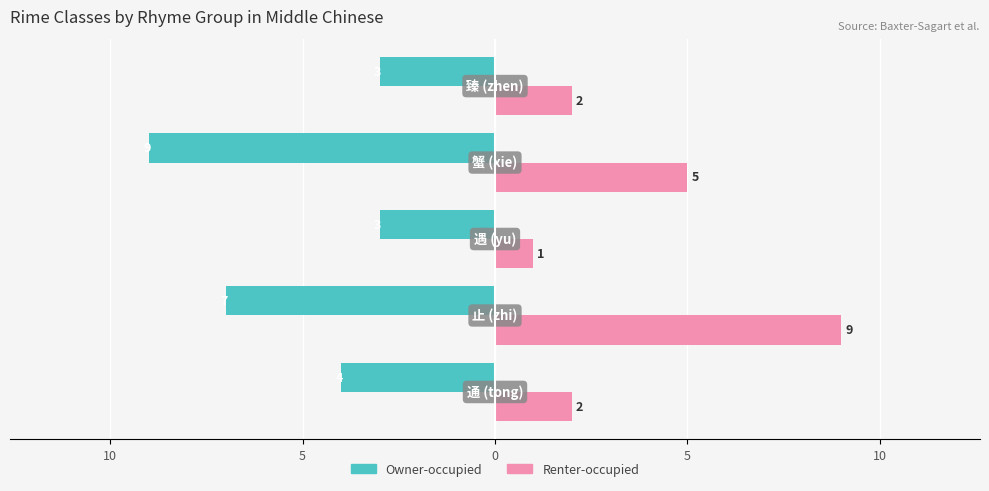

Reading left to right, transcribe all the data shown in this chart.

Owner-occupied: 15=-4	10=-7	5=-3	0=-9	5=-3
Renter-occupied: 15=2	10=9	5=1	0=5	5=2